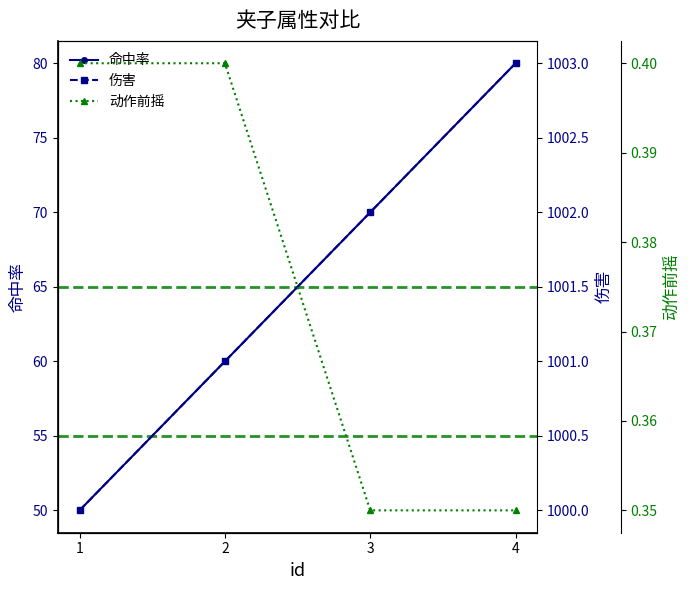

Which series has the widest spread of values?

命中率